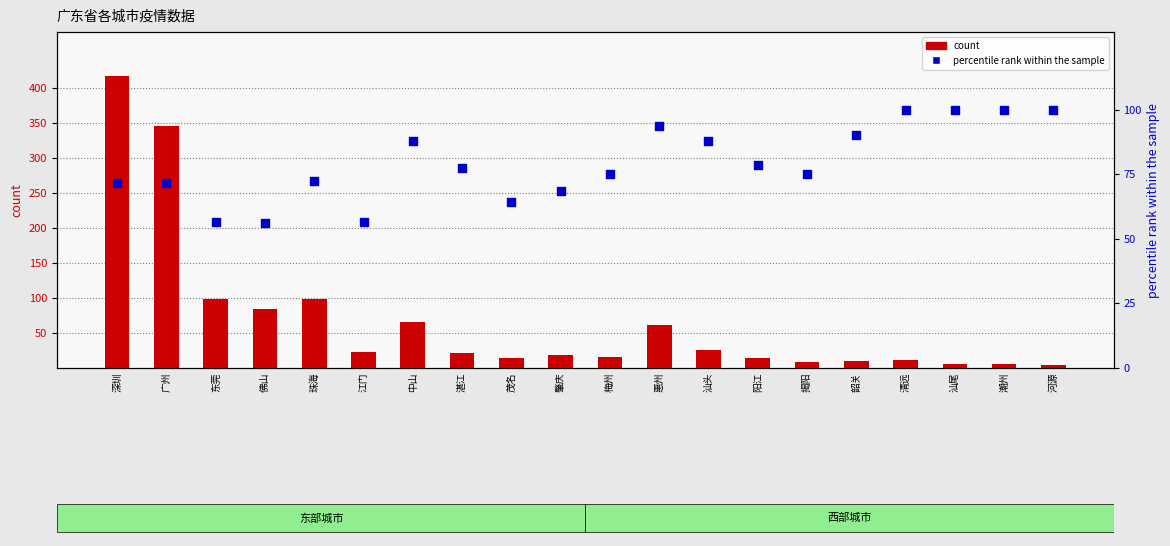

What are all the series names shown in the legend?

count, percentile rank within the sample